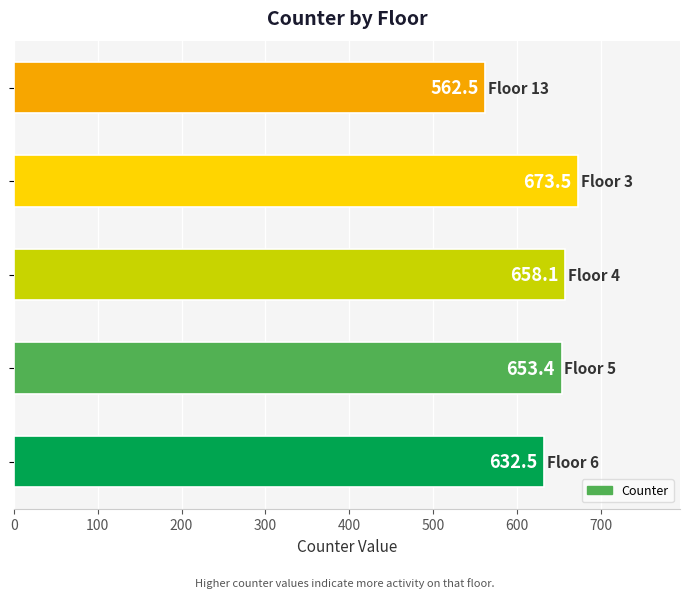

What is the smallest value displayed?

562.5